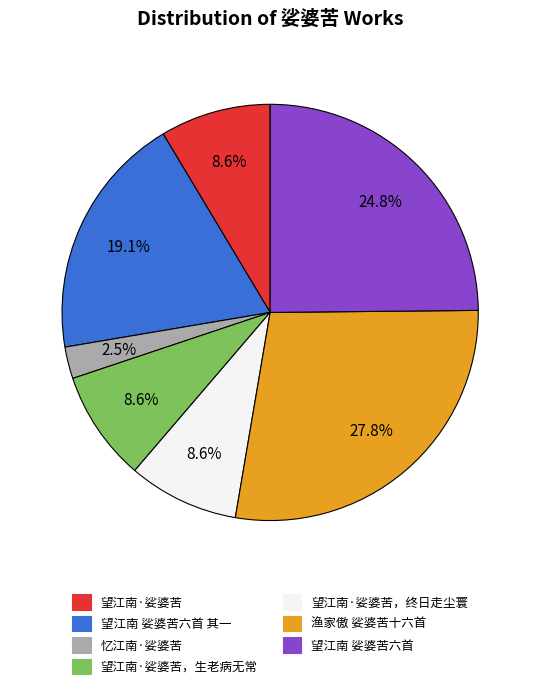

Which slice is the smallest?

忆江南·娑婆苦